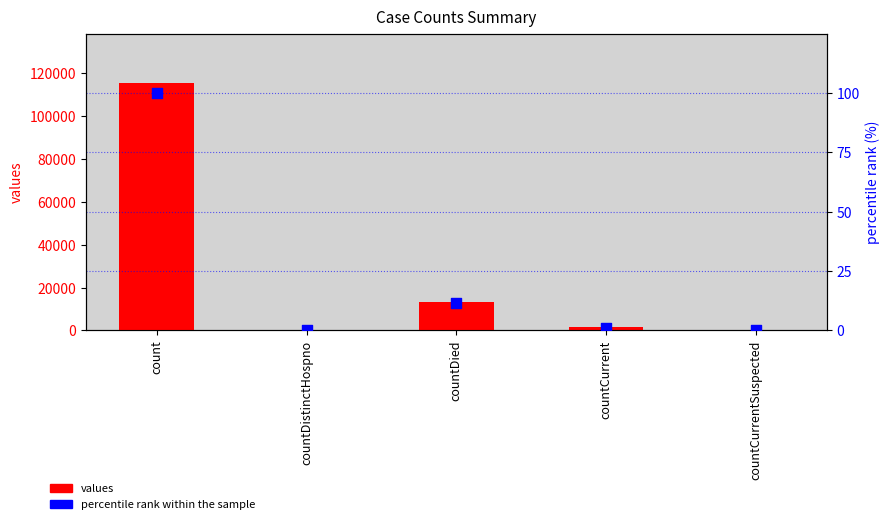

Which series has the largest total across all categories?

values